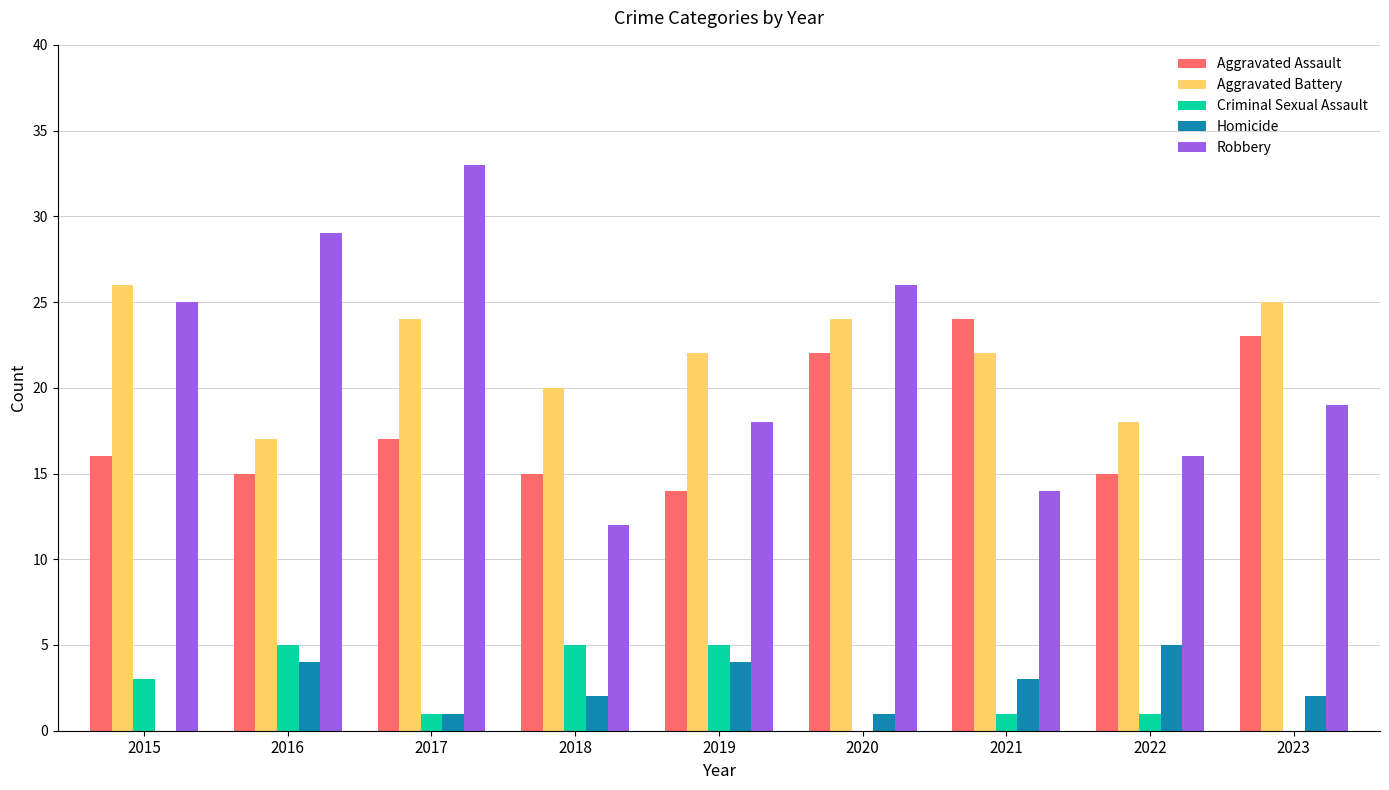

Which series has the largest total across all categories?

Aggravated Battery